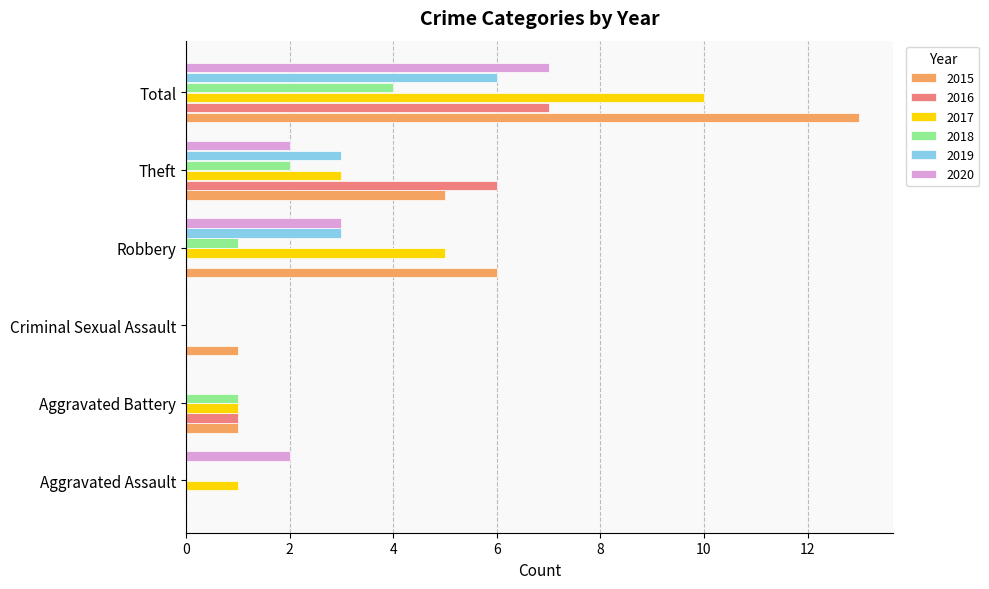

What is the sum of the 2015 values at Aggravated Assault and Total?

13